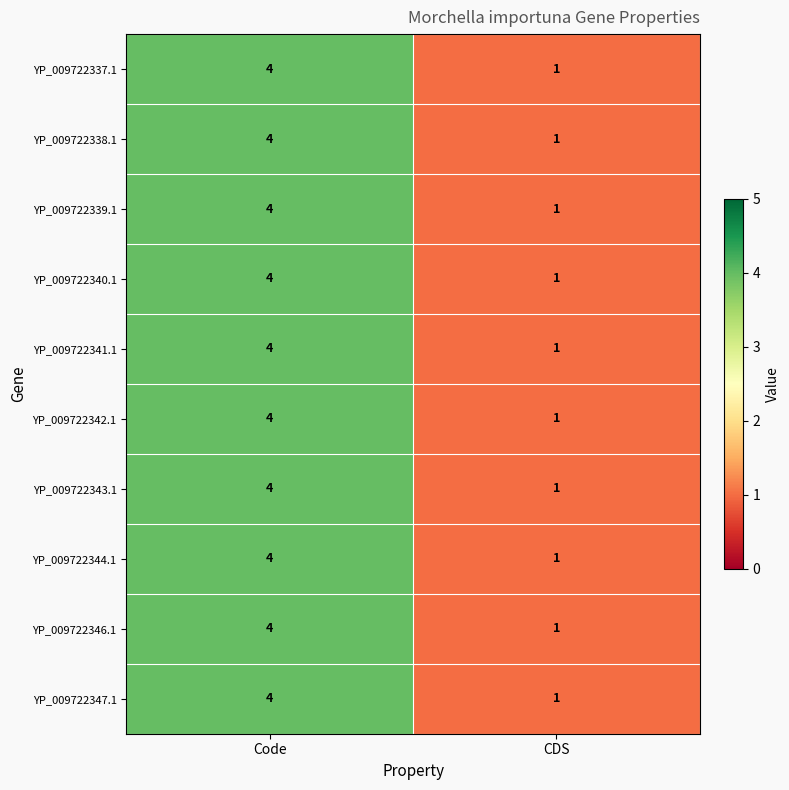

At how many categories does at least one series exceed 3?

1